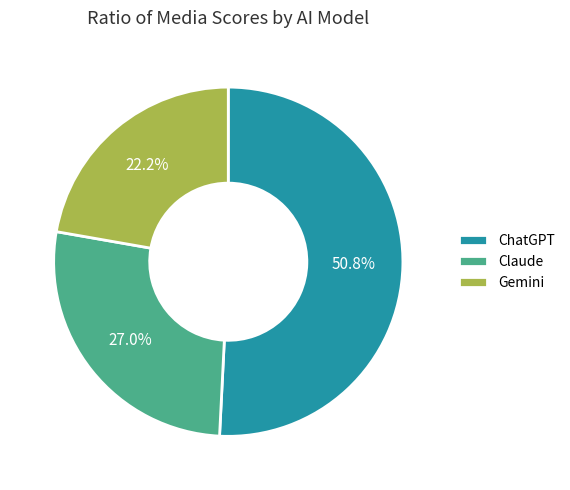

Is it true that Claude is 18% of the pie?

False